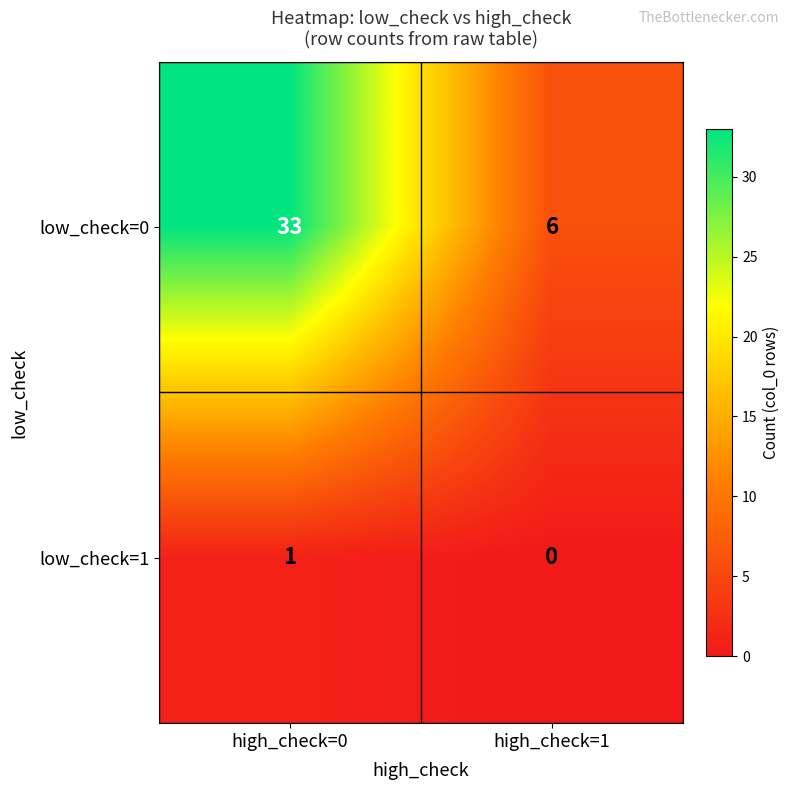

Which series has the largest range (max minus min)?

low_check=0